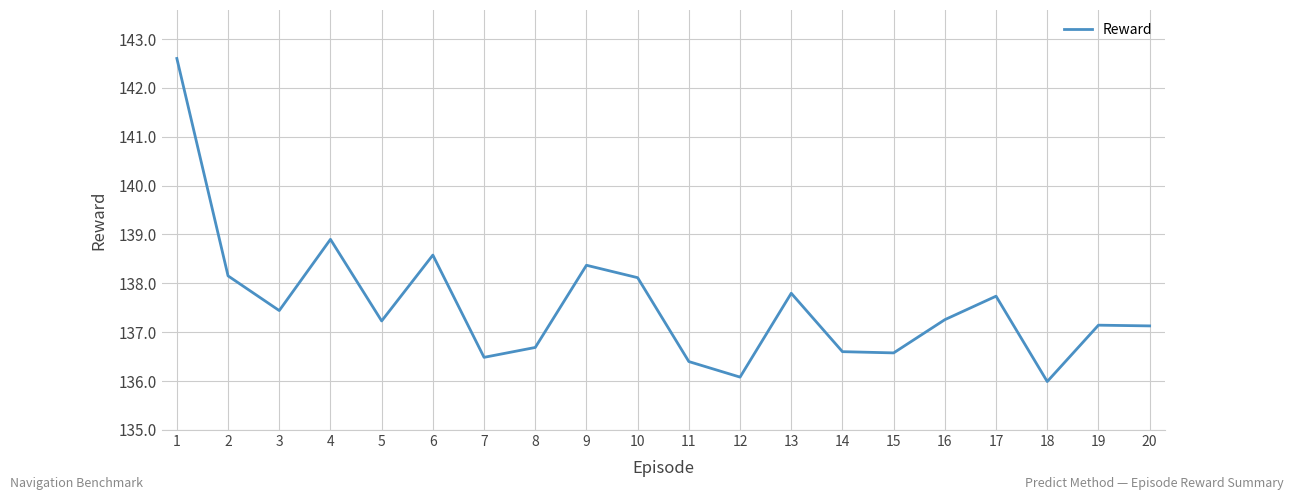

What is the difference between the maximum and minimum values?

6.6